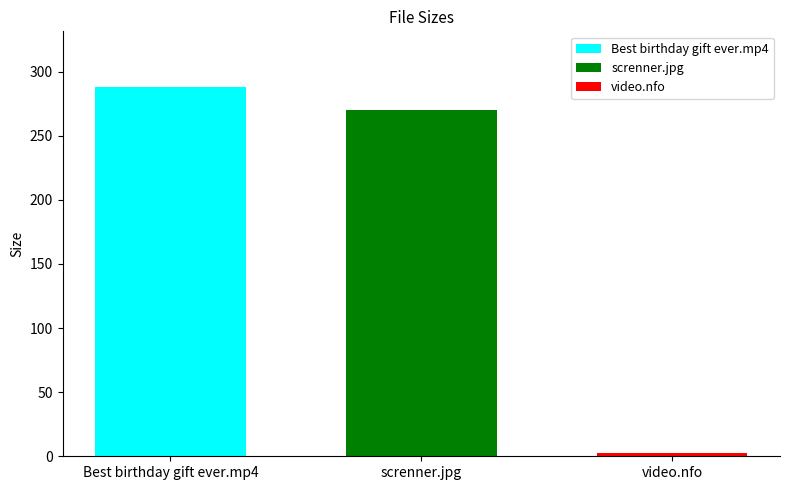

Where is the data nearest to the value 145?

screnner.jpg